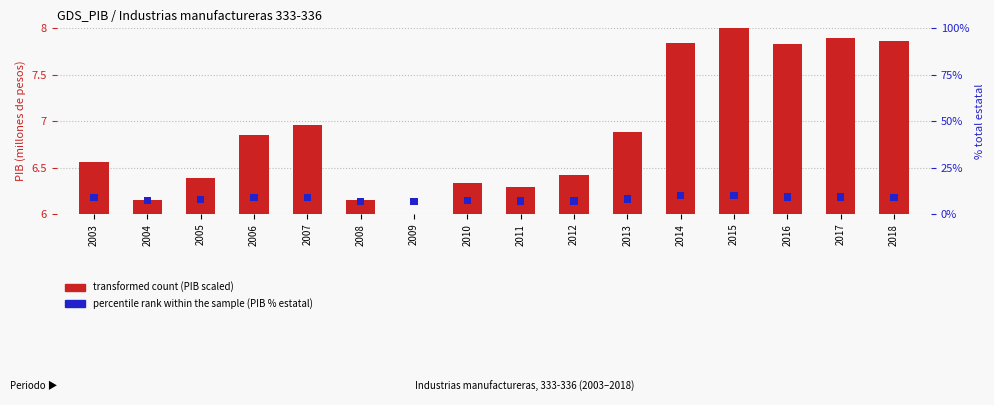

What is the lowest value of the transformed count (PIB scaled) series?

6.0